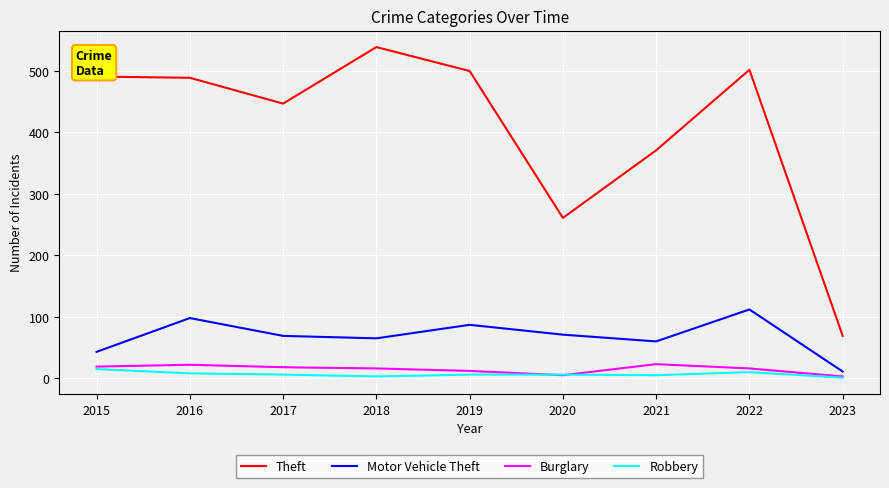

At which label does Theft reach its peak?

2018